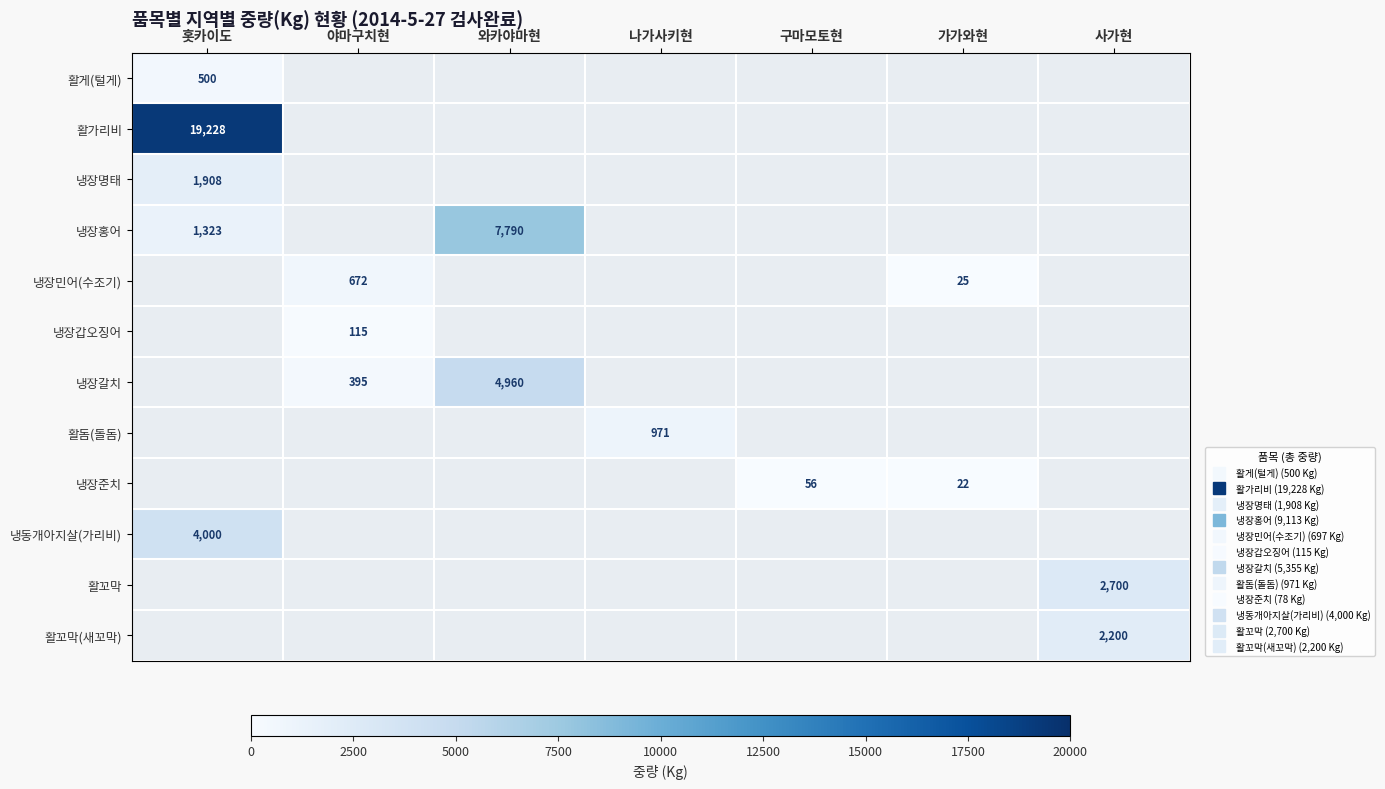

Where is 활게(털게) nearest to the value 500?

홋카이도